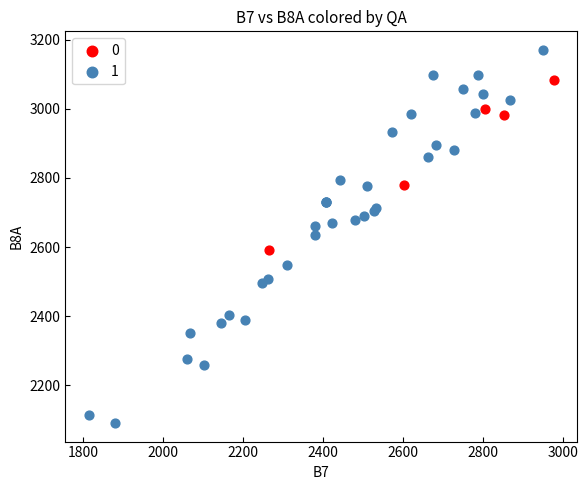

Which series contains the lowest Y value?

1